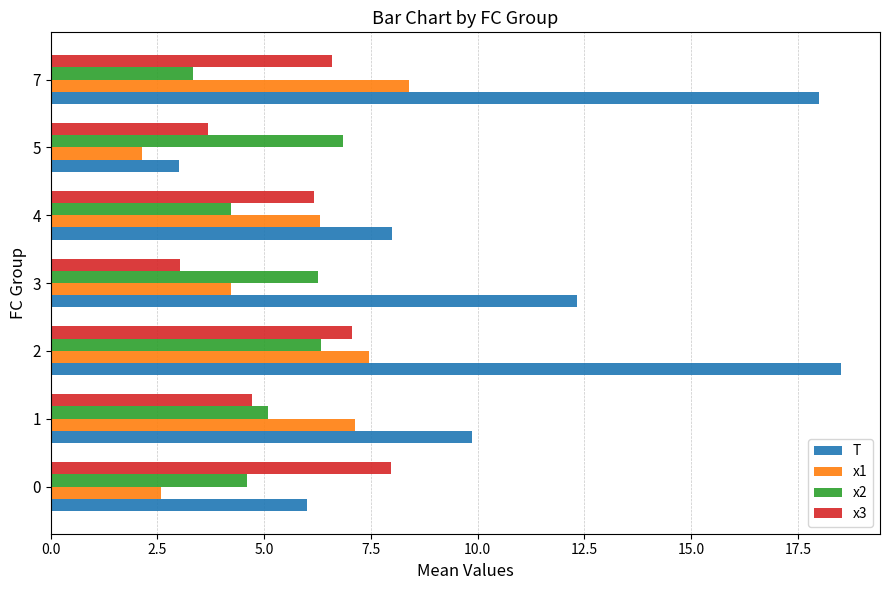

What value does the T series have at 1?

9.9